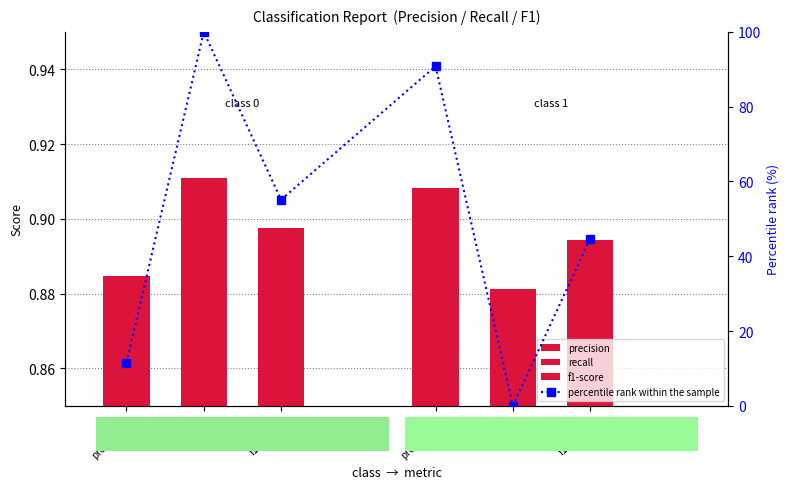

How many positive values are there?

5